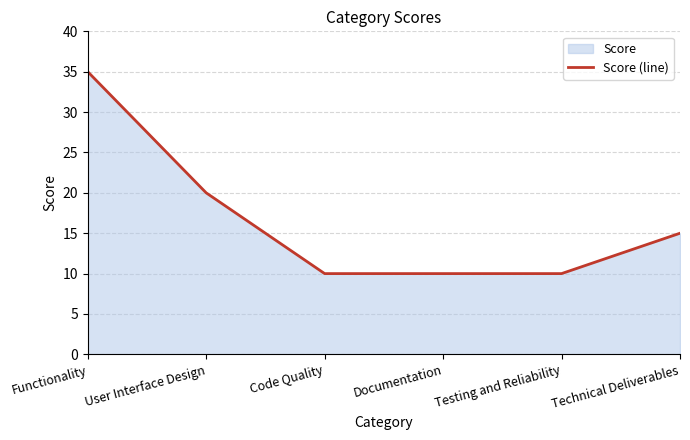

What is the label of the 1st point from the left?

Functionality